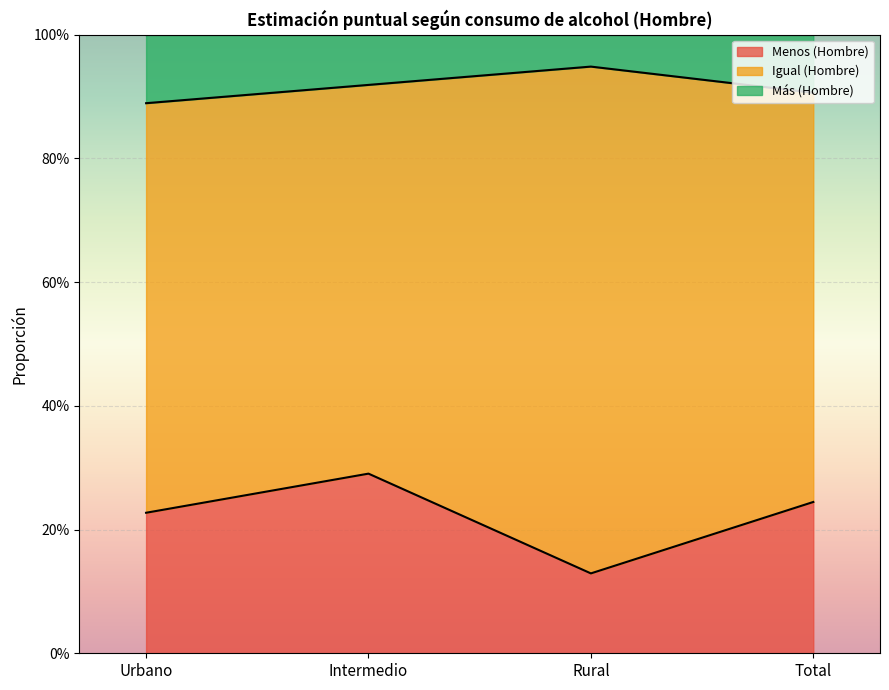

Does the chart display data point markers on the line(s)?

No